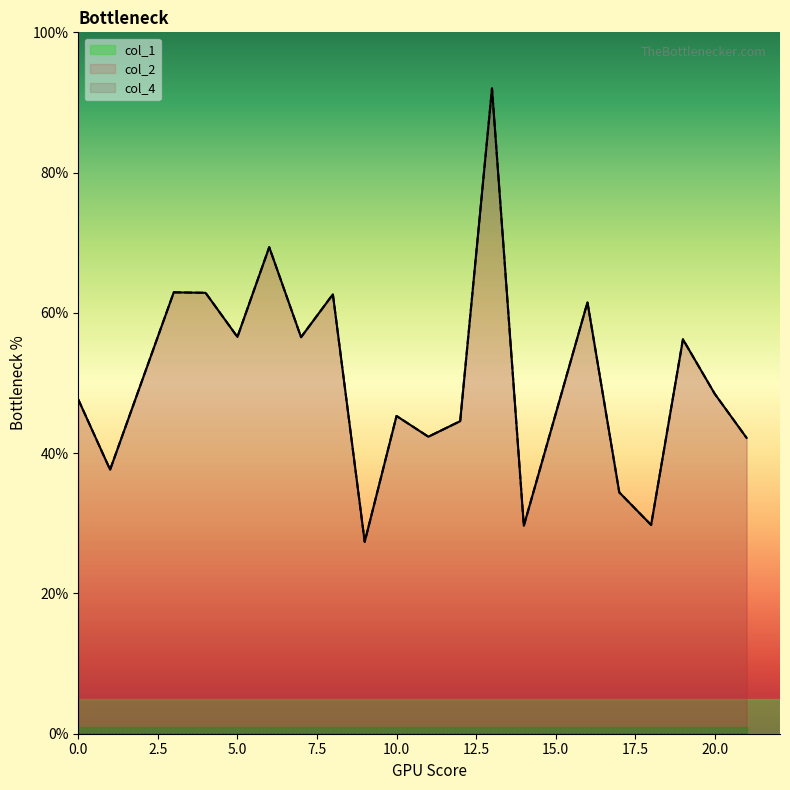

Read the col_1 value at 18.

29.8